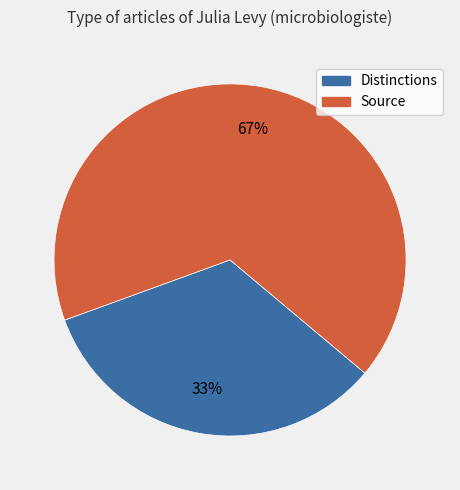

Which category has the smallest portion of the pie?

Distinctions